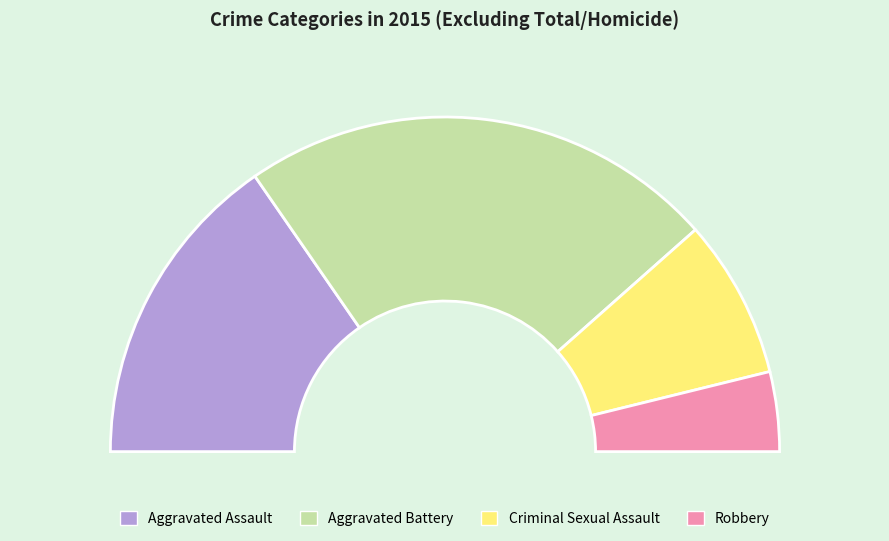

The Aggravated Battery slice represents 46% of the pie. True or false?

True